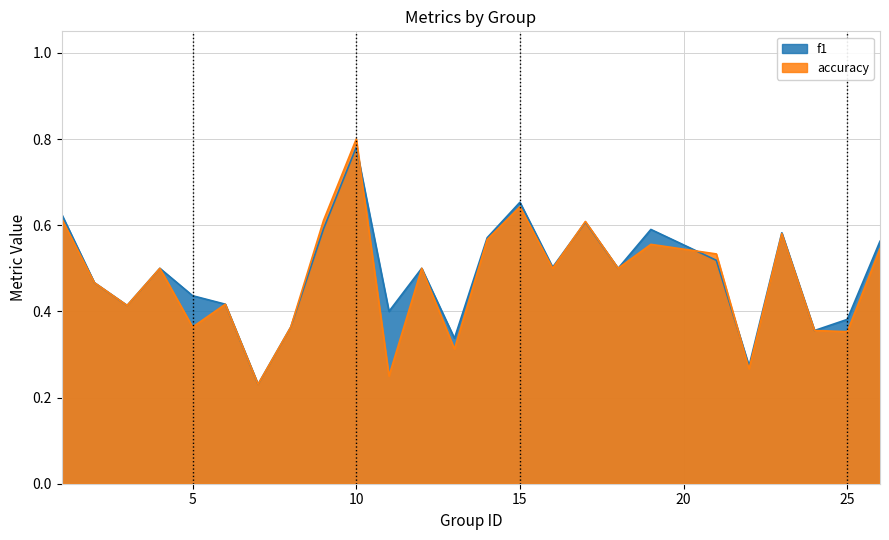

List the series in order of their peak value, lowest first.

f1, accuracy